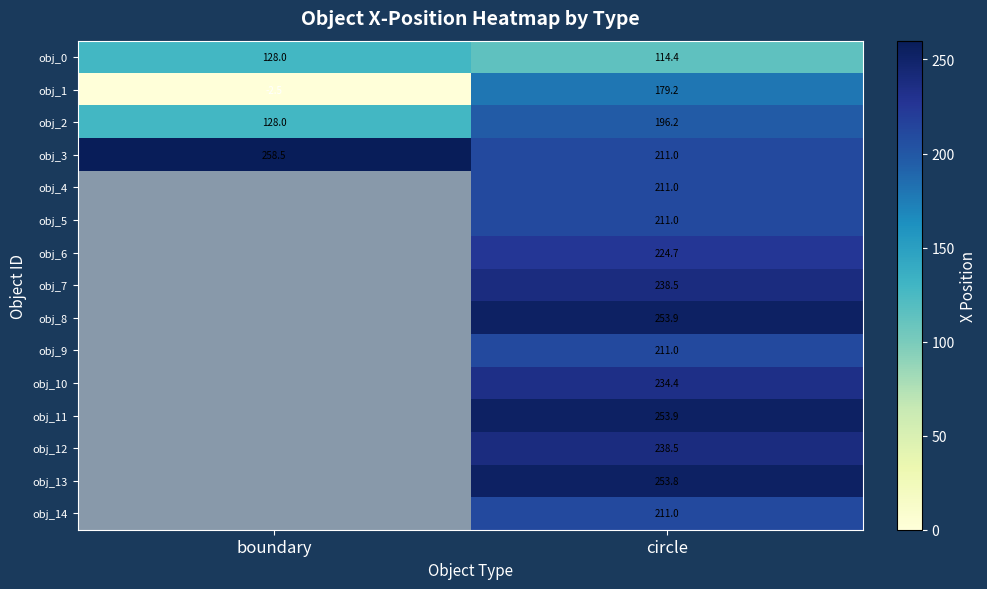

The value of obj_7 at circle is 311.3. True or false?

False